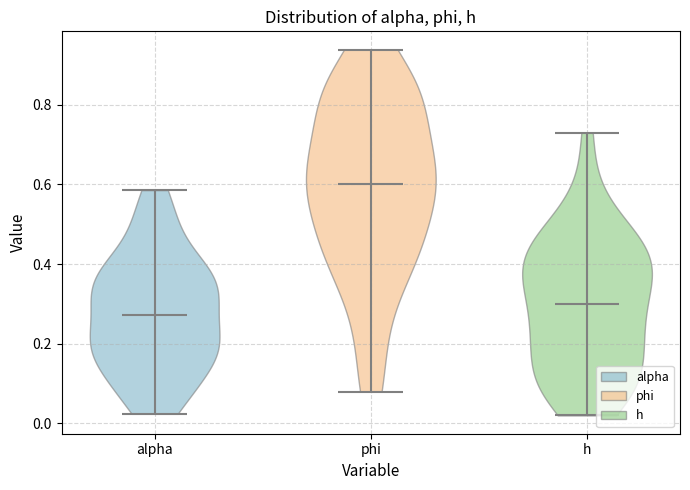

Reading left to right, read every violin against the y-axis: where its median line is, and the lowest and highest points it reaches. The values are not printed on the chart, so give them approximately, as read against the axis.

alpha: median line 0.28, lowest point 0.02, highest point 0.58
phi: median line 0.60, lowest point 0.08, highest point 0.94
h: median line 0.30, lowest point 0.02, highest point 0.74